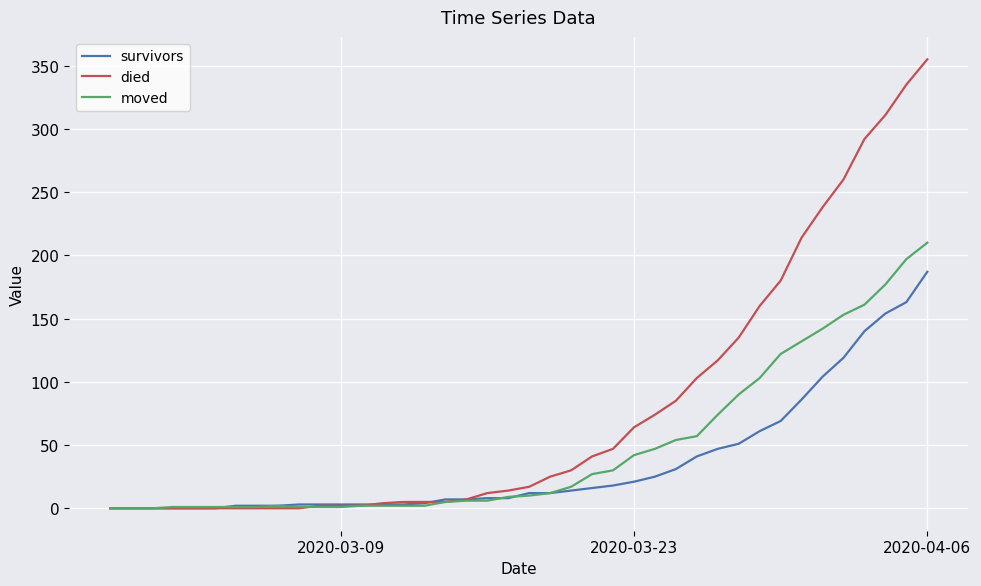

Which series has the largest range (max minus min)?

died